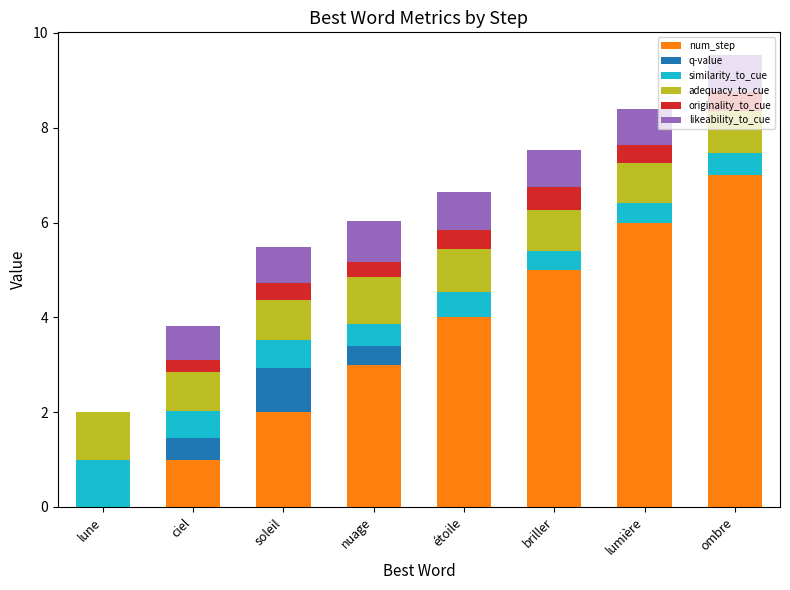

What is the highest value of the num_step series?

7.0